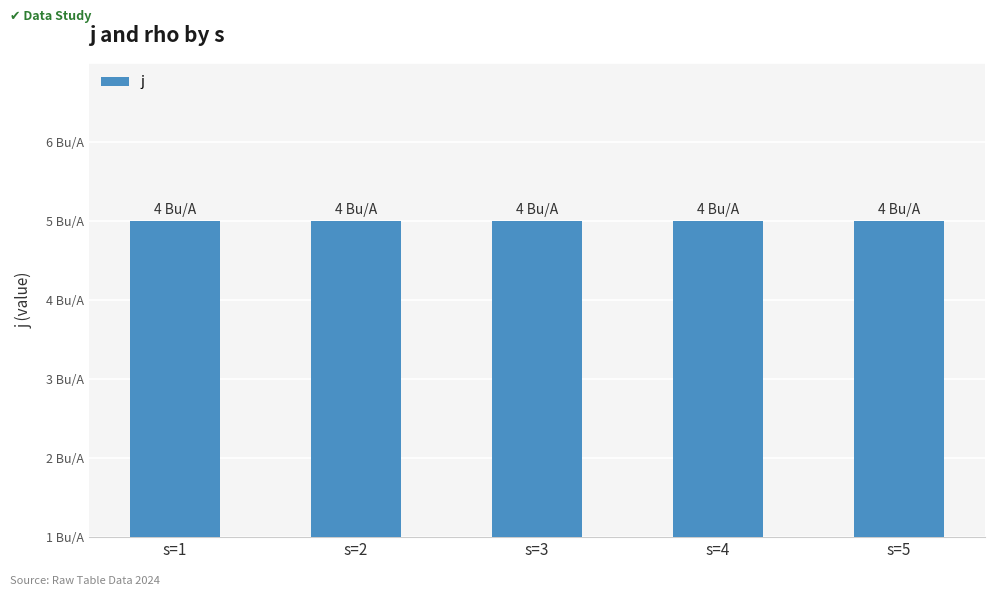

Is it true that j equals 4 at 3?

True